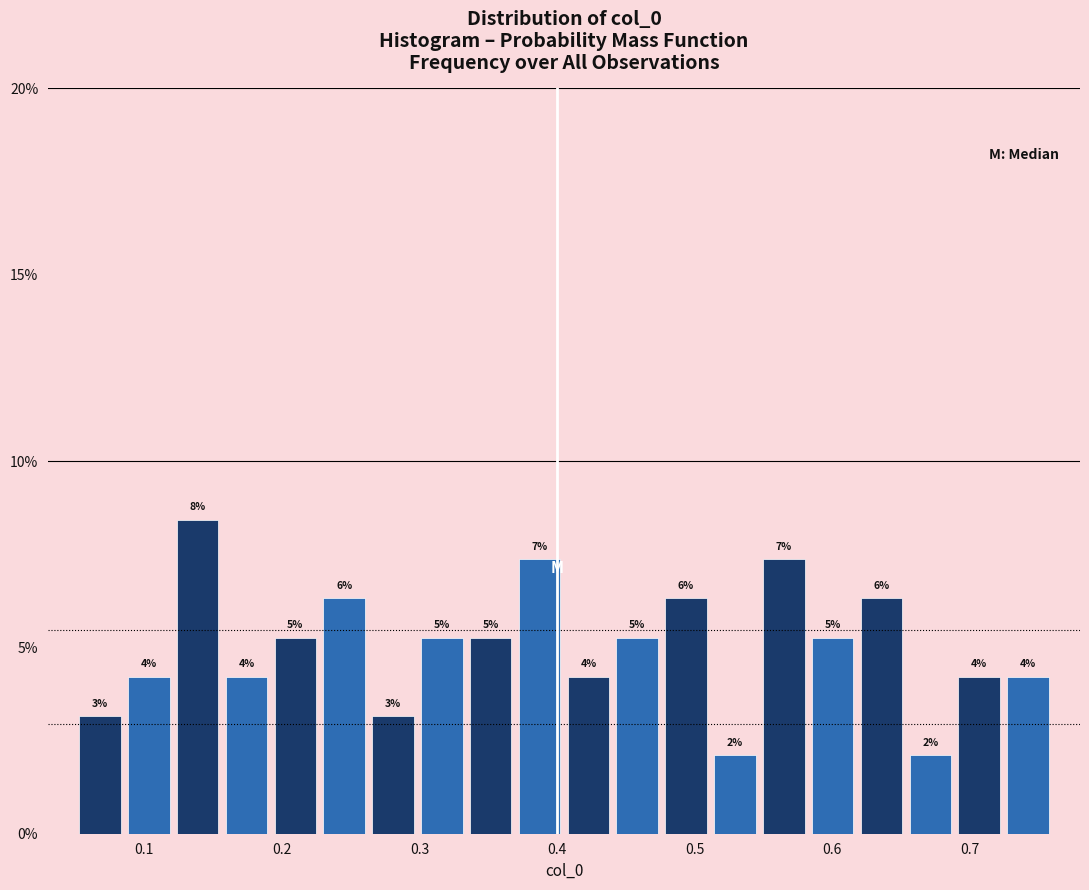

Around what value on the x-axis is the tallest bar? Give the approximate position of its centre, as read against the axis.

0.14